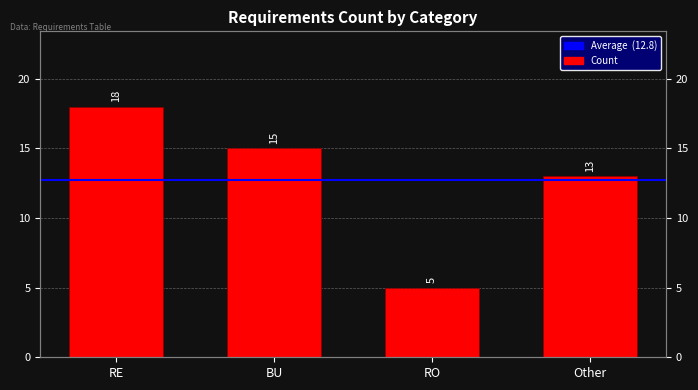

What is the value of the 4th bar from the left?

13